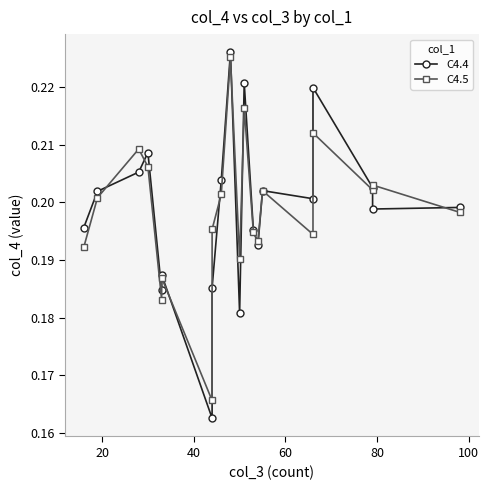

What is the sum of all C4.4 values?

4.0